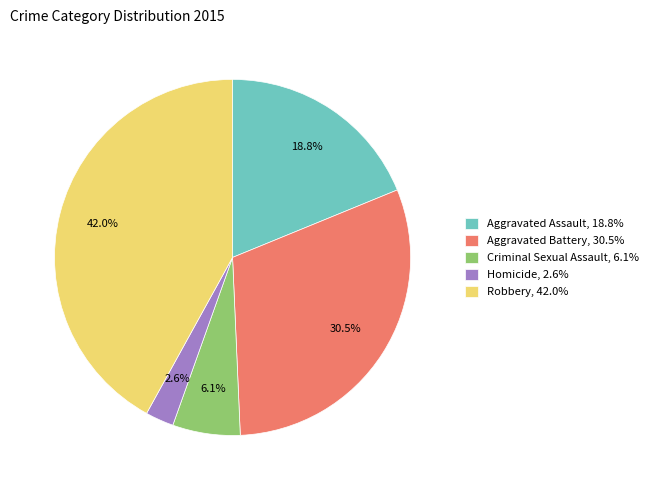

To the nearest percent, what is the difference between the Homicide and Robbery slice percentages?

39%